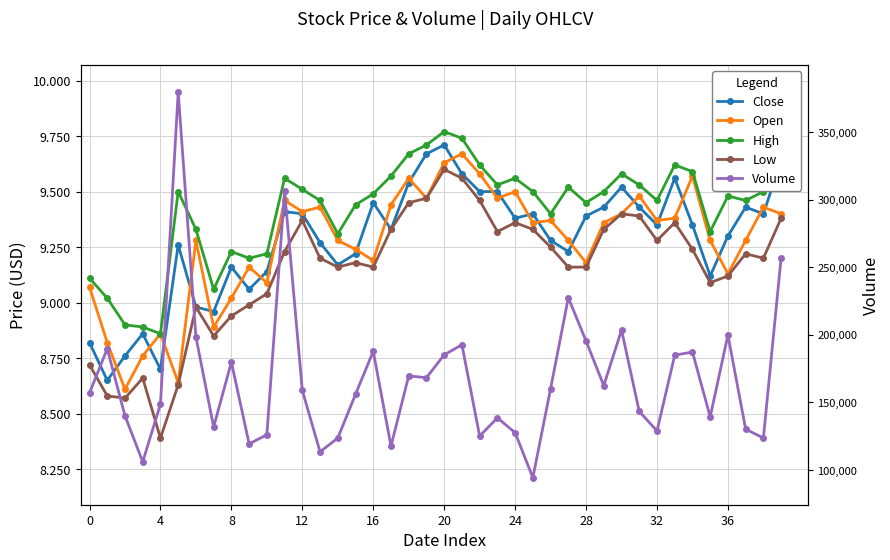

What is the difference between the Close values at 26 and 10?

0.1